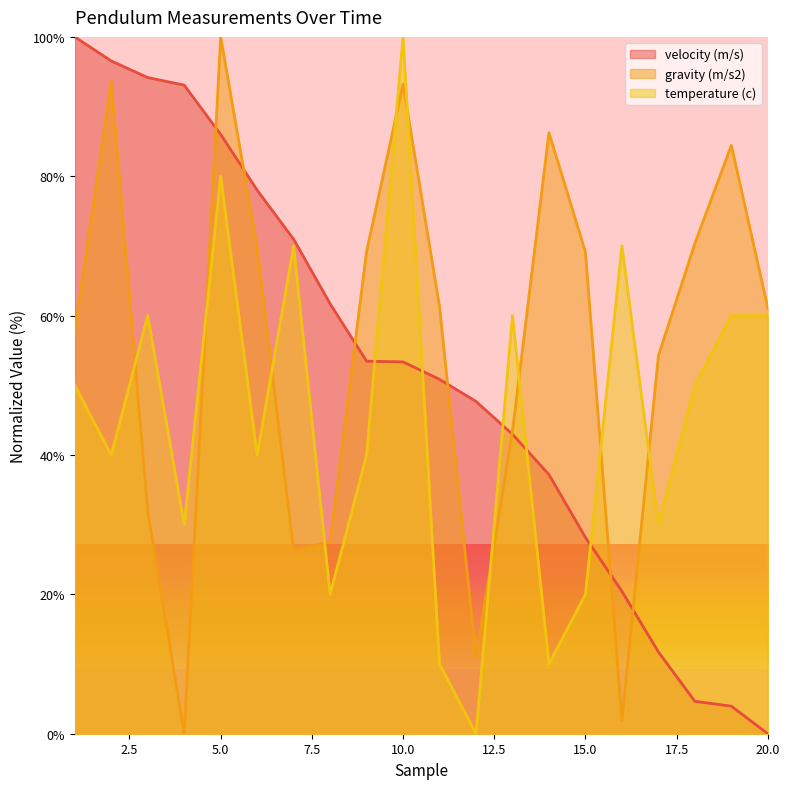

Does the chart have visible grid lines?

No